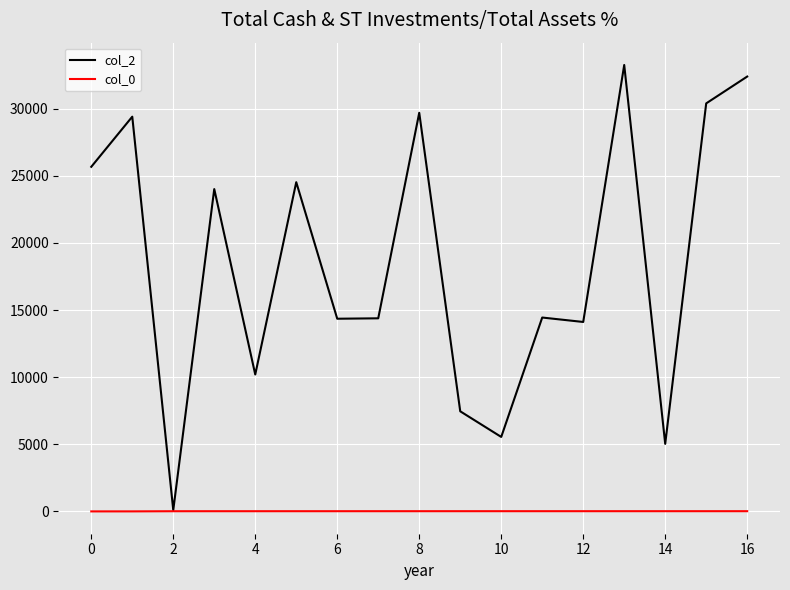

Which series has the widest spread of values?

col_2